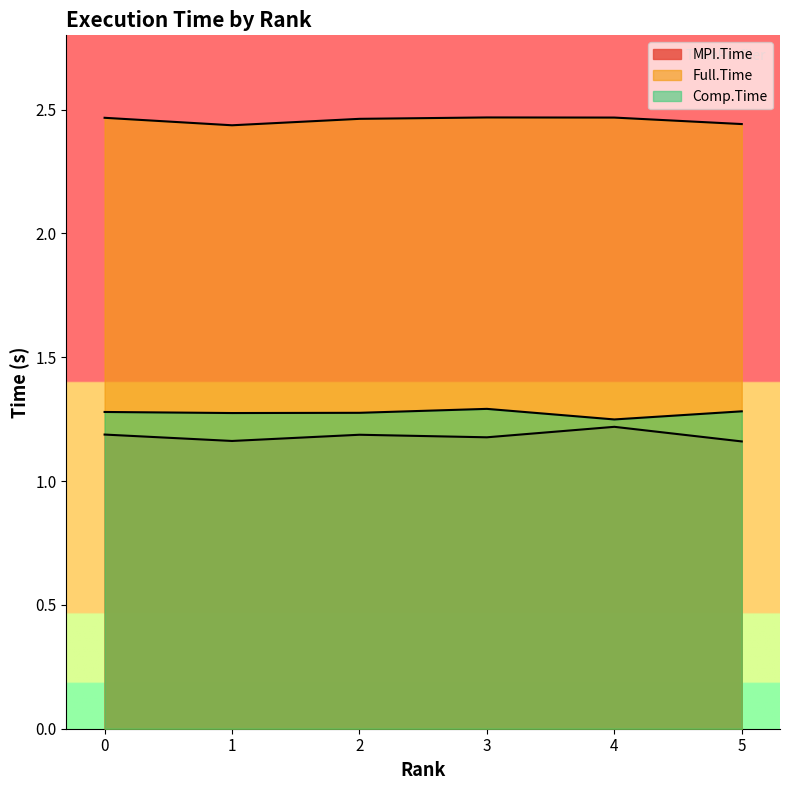

What is the smallest value displayed?

1.2